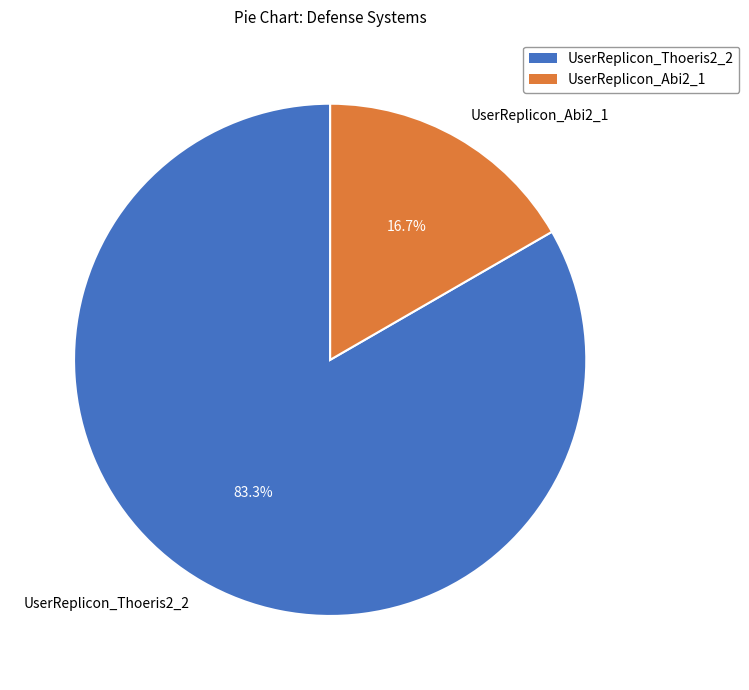

Rank the categories by value from lowest to highest.

UserReplicon_Abi2_1, UserReplicon_Thoeris2_2